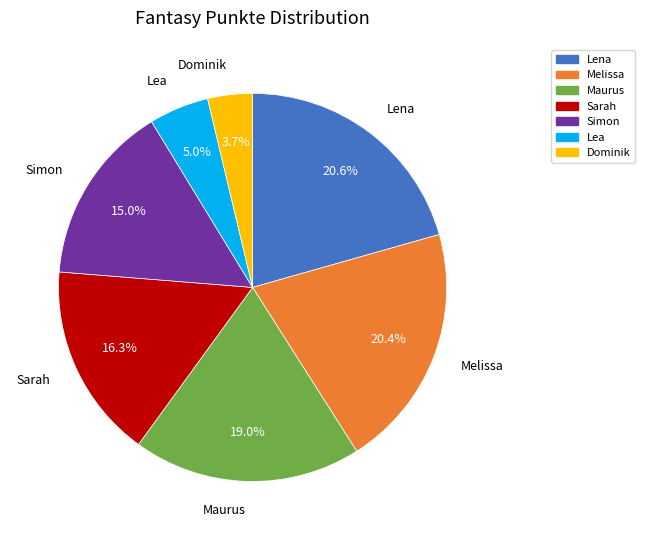

How many slices are in this pie chart?

7